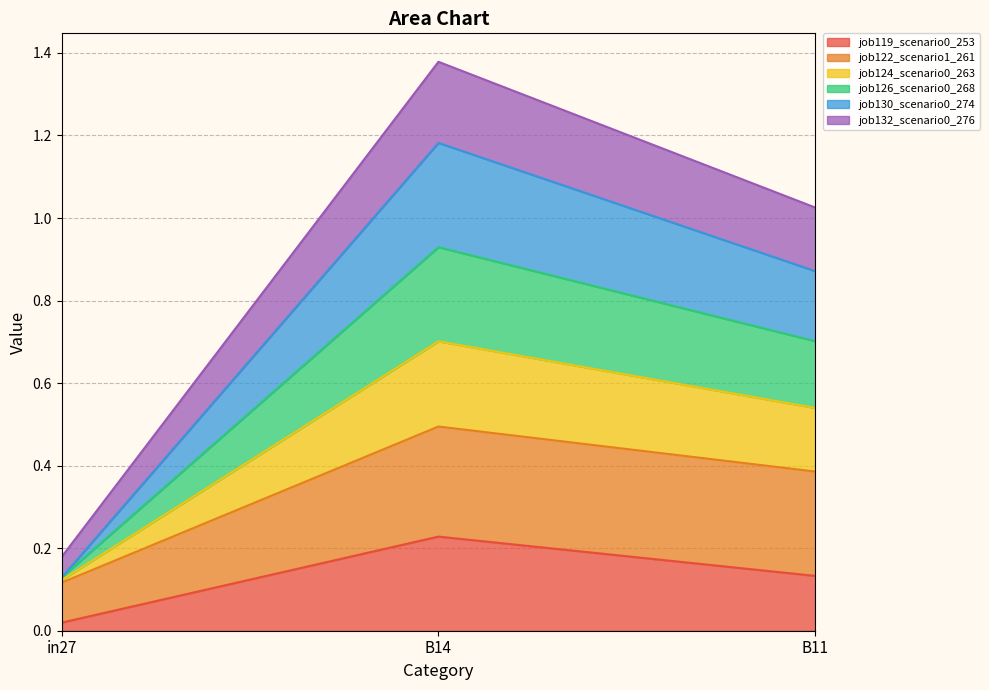

List the labels in order of job122_scenario1_261 value, largest first.

B14, B11, in27